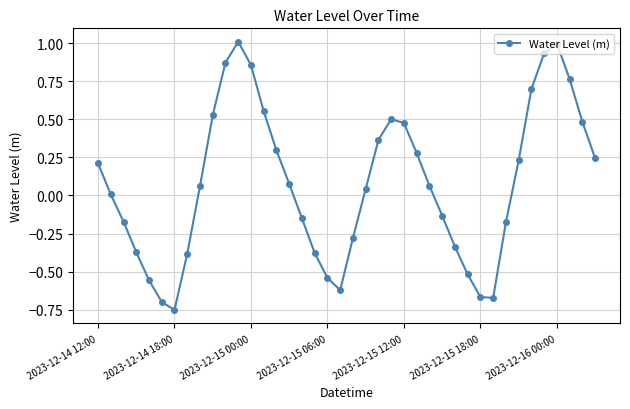

What is the maximum value shown in the chart?

1.0